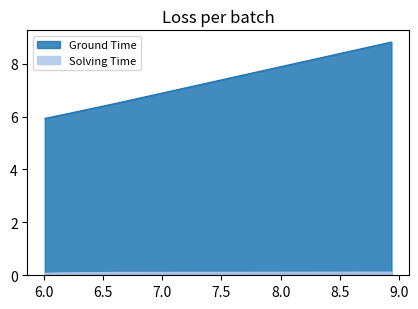

Which series has the largest range (max minus min)?

Ground Time